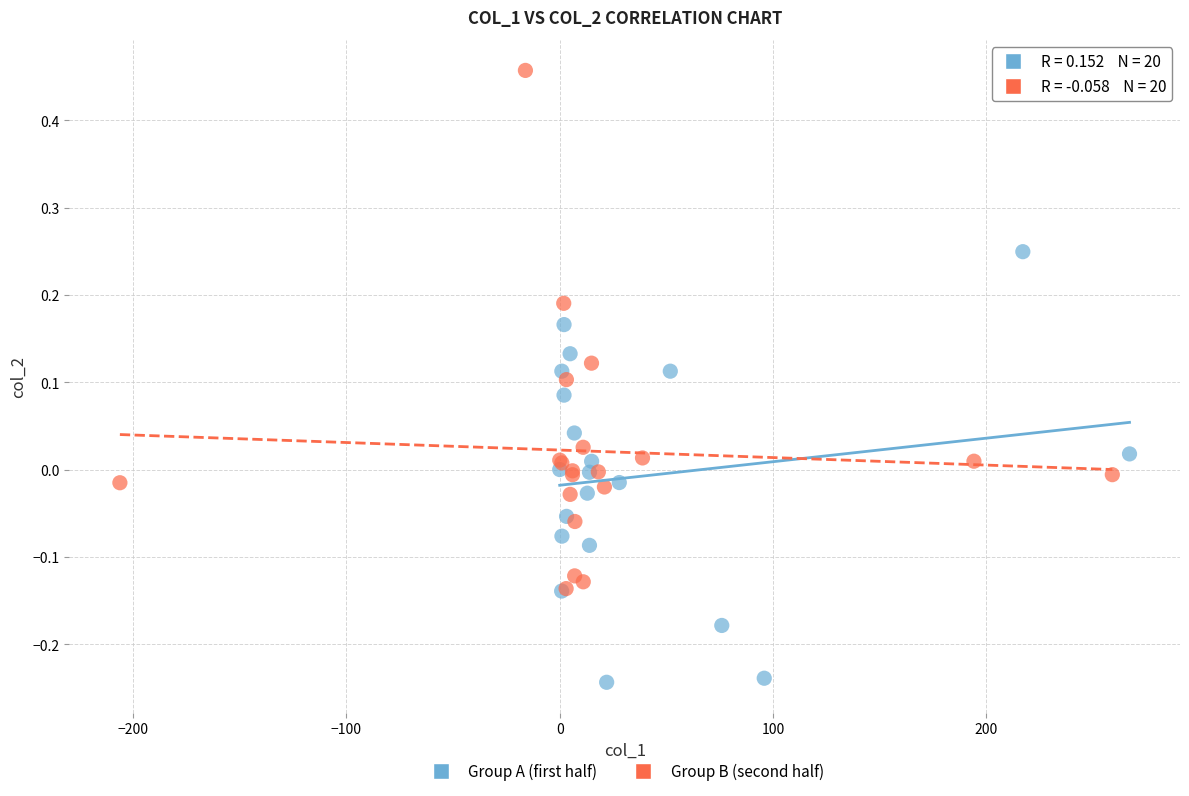

Which series contains the highest Y value?

Group B (second half)